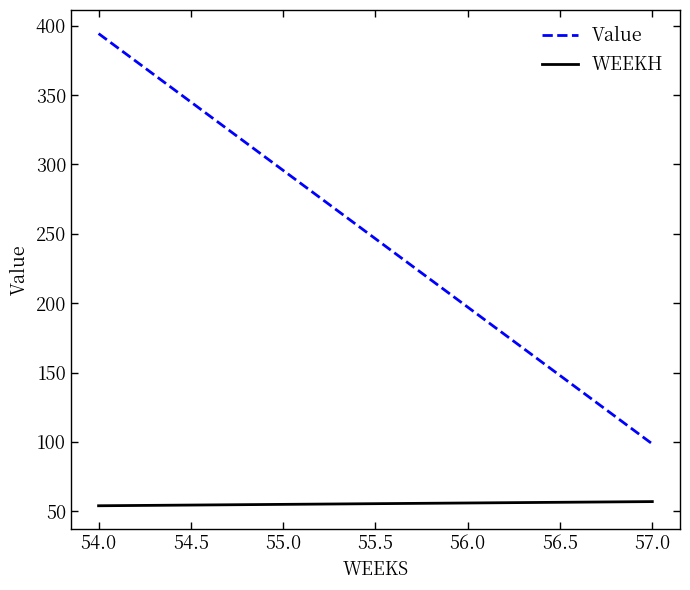

Which series has the widest spread of values?

Value